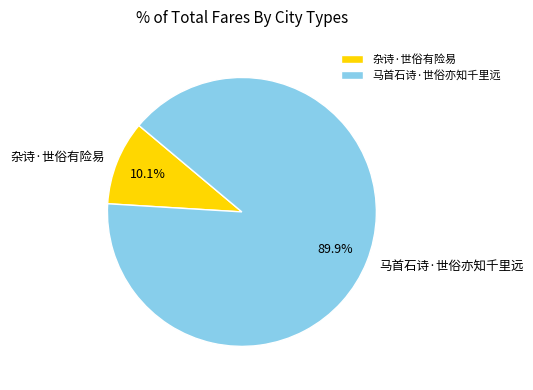

Rank the categories by value from lowest to highest.

杂诗·世俗有险易, 马首石诗·世俗亦知千里远